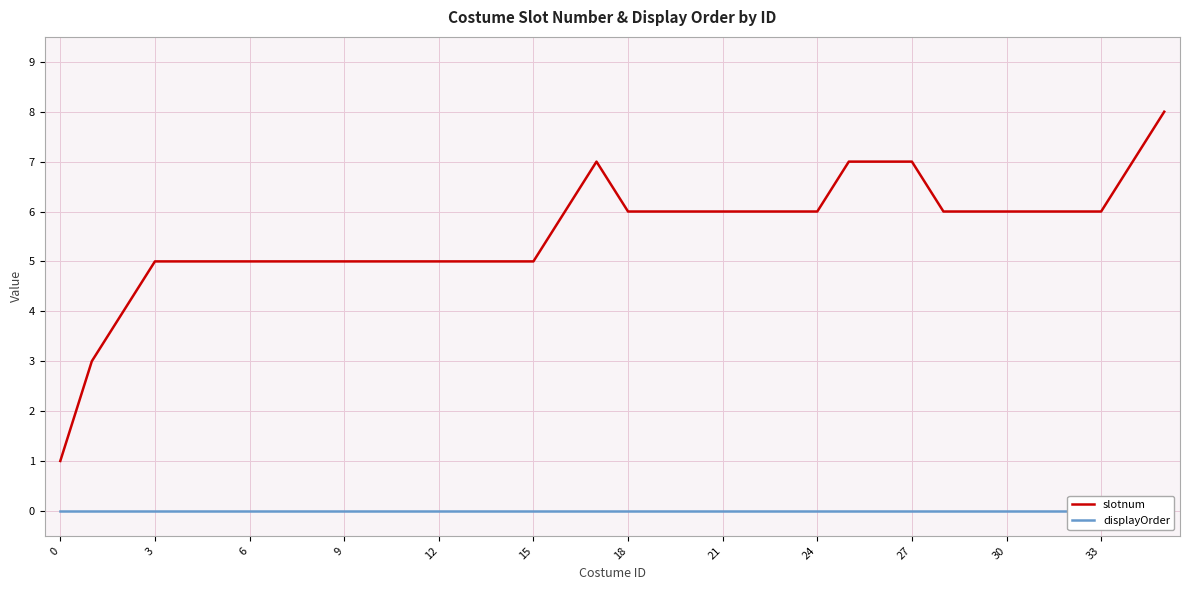

Reading left to right, list all the values displayed in this chart.

slotnum: 1	3	4	5	5	5	5	5	5	5	5	5	5	5	5	5	6	7	6	6	6	6	6	6	6	7	7	7	6	6	6	6	6	6	7	8
displayOrder: 0	0	0	0	0	0	0	0	0	0	0	0	0	0	0	0	0	0	0	0	0	0	0	0	0	0	0	0	0	0	0	0	0	0	0	0